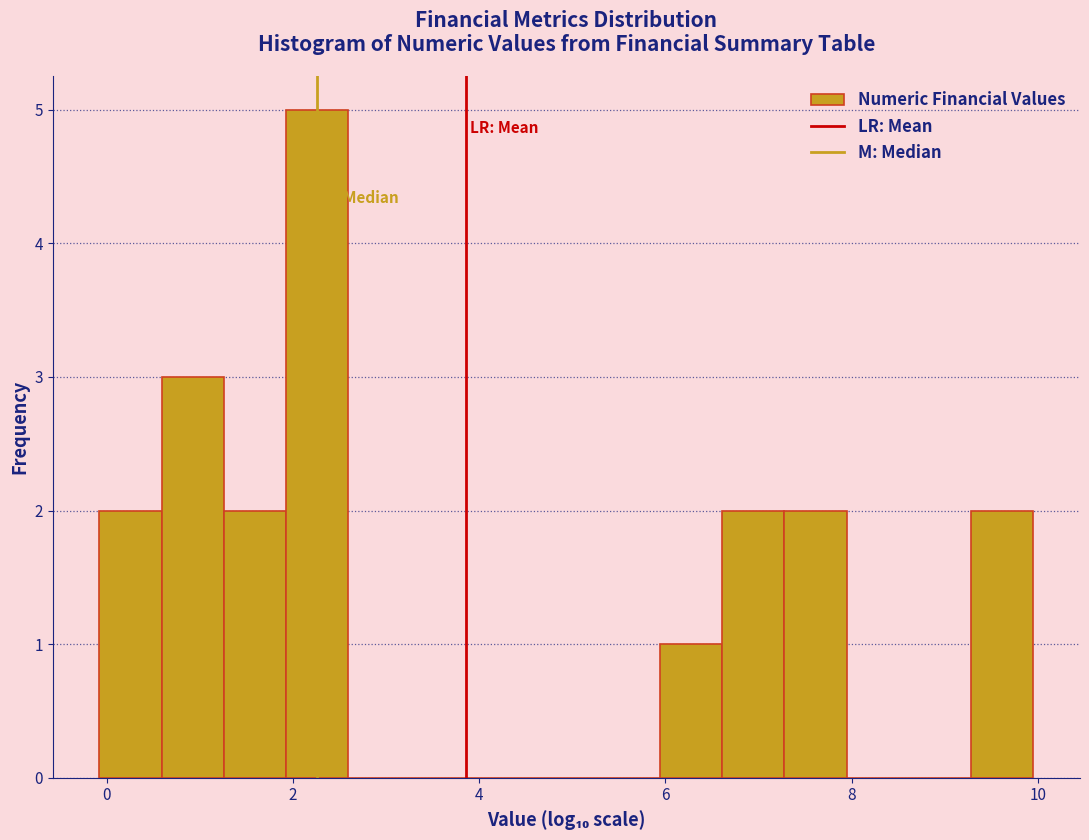

Around what value on the x-axis is the tallest bar? Give the approximate position of its centre, as read against the axis.

2.2